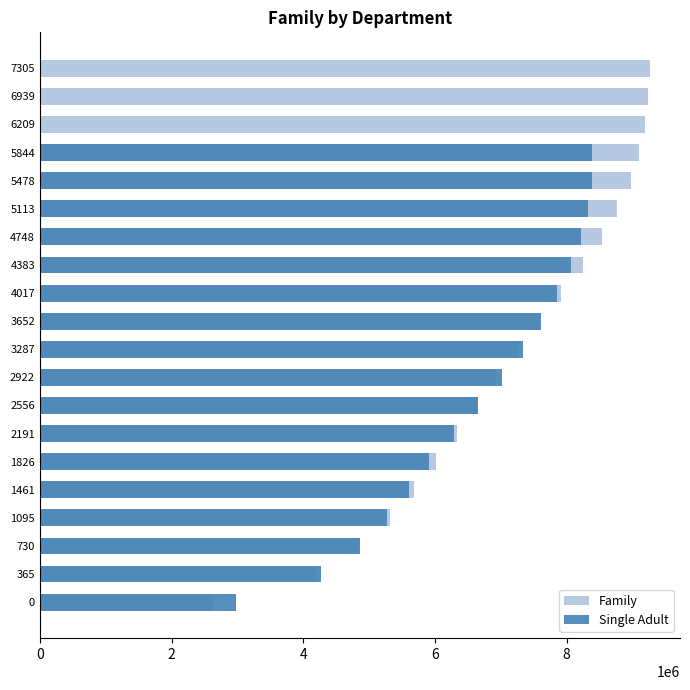

What are all the series names shown in the legend?

Family, Single Adult